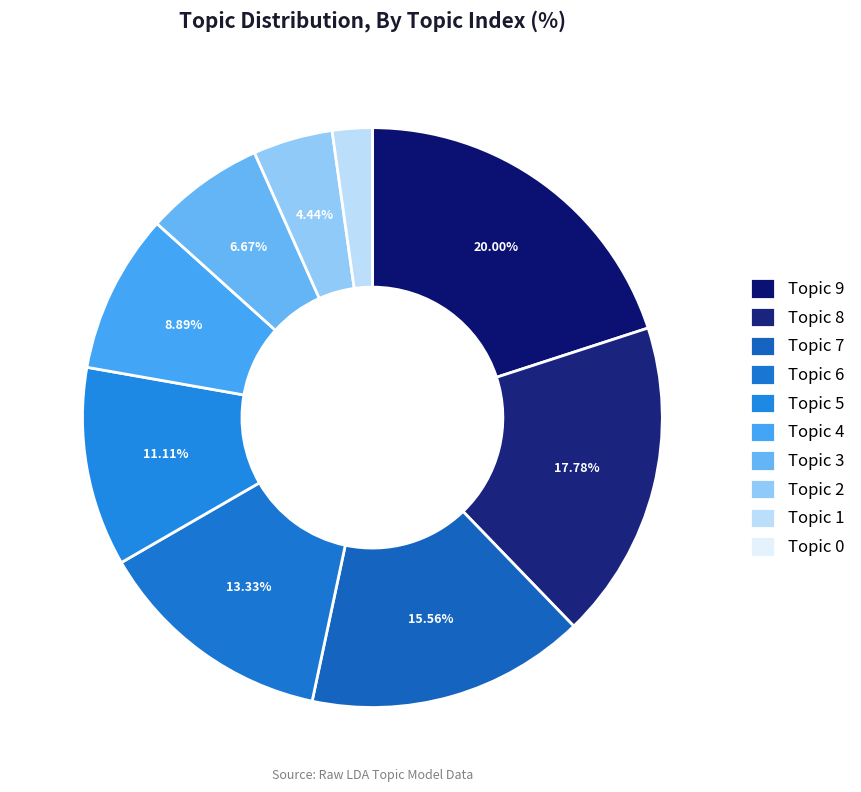

Is there a majority slice in this chart?

No